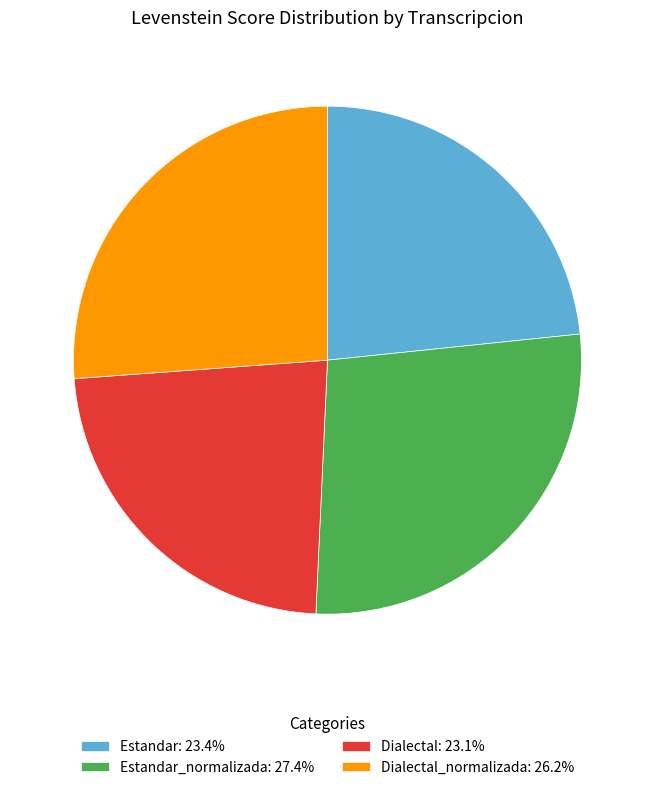

Does any single category account for the majority?

No